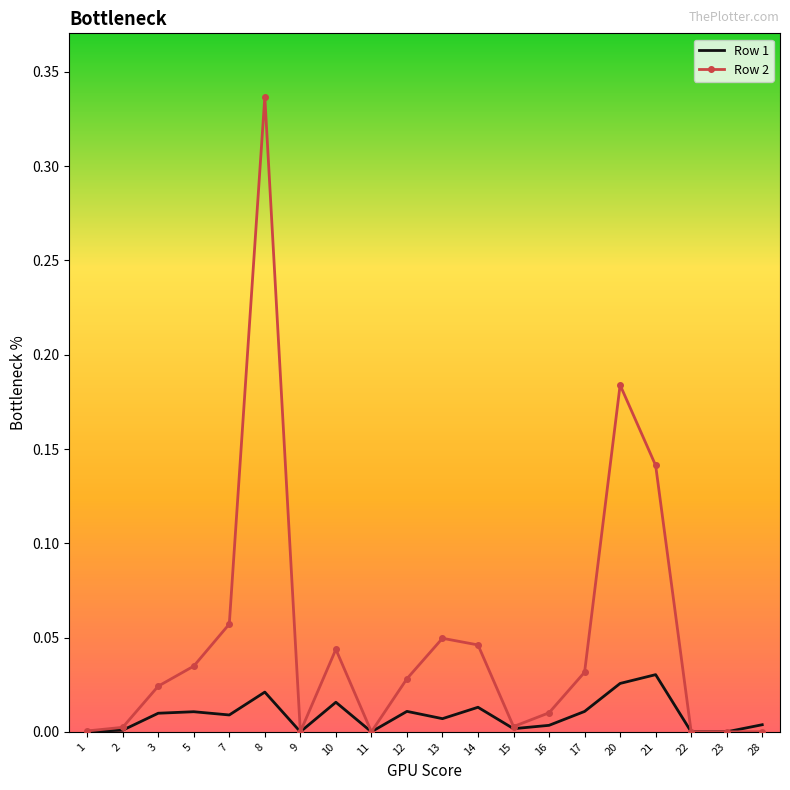

Is the value of Row 1 at 10 greater than the value of Row 2 at 14?

No